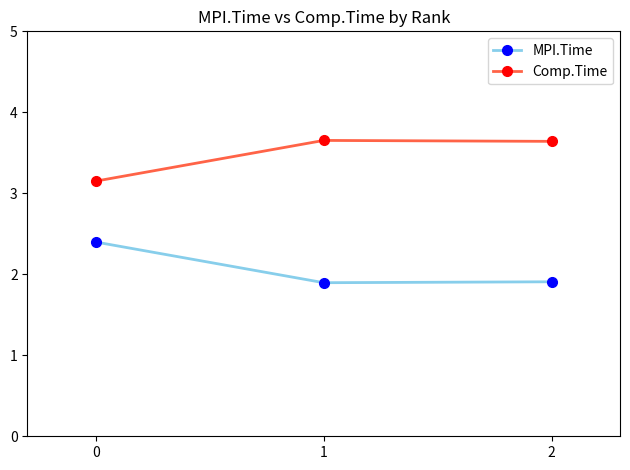

What is the difference between the highest and lowest values at 0?

0.8